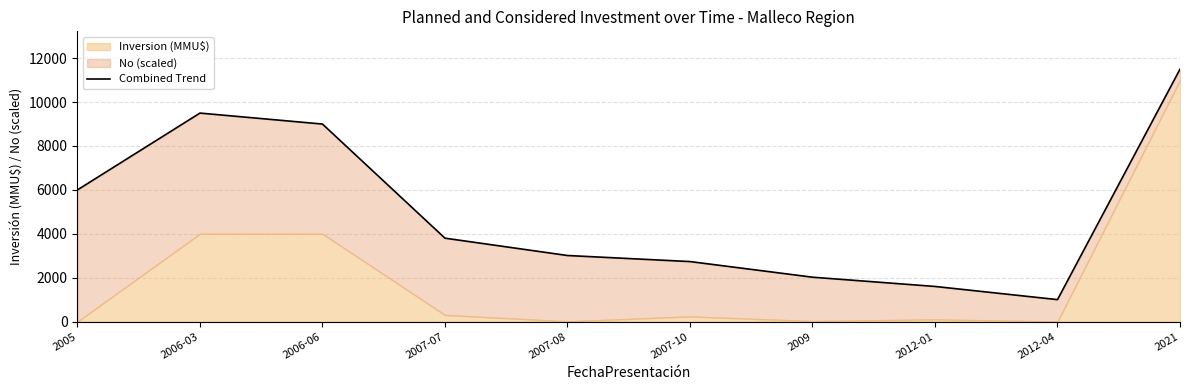

What is the sum of all values?

50166